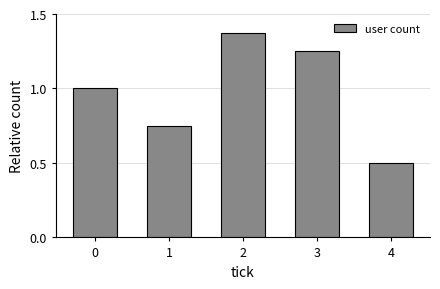

List the labels in order of value, smallest first.

4, 1, 0, 3, 2